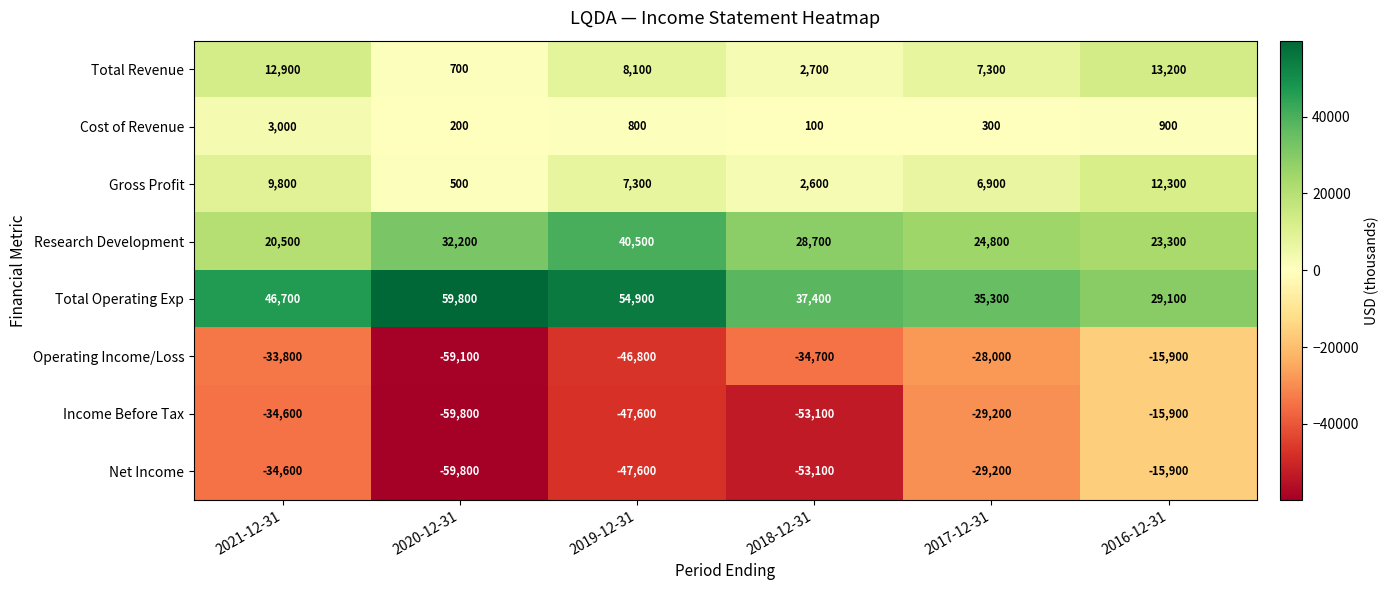

At which category is the sum across all series the highest?

2016-12-31